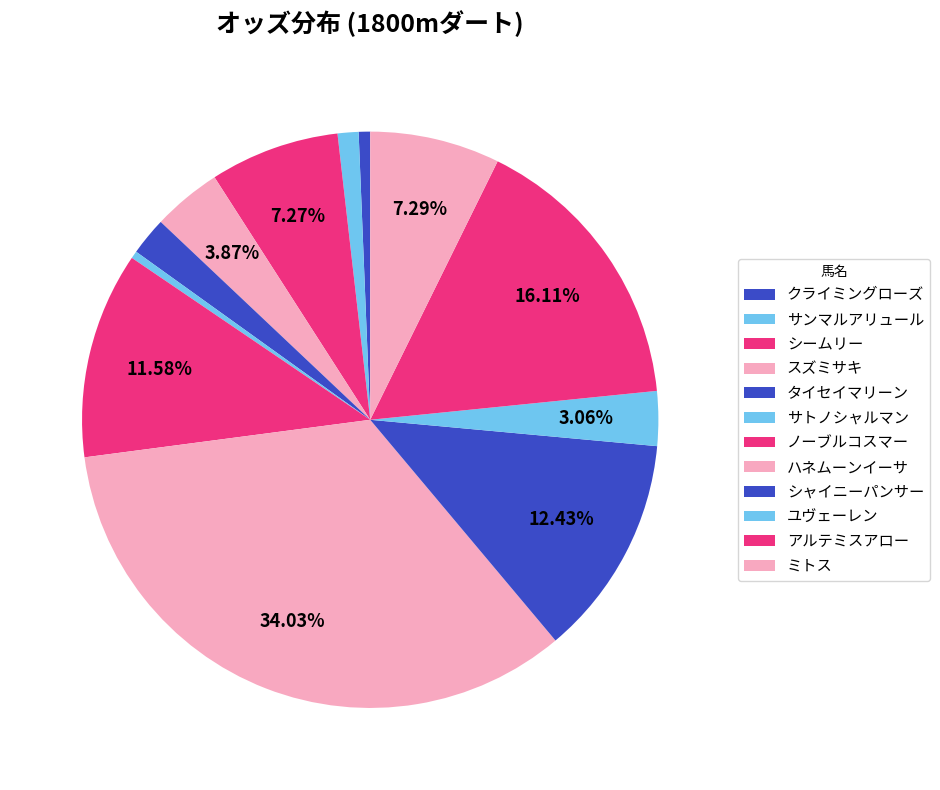

How many segments does this pie chart have?

12